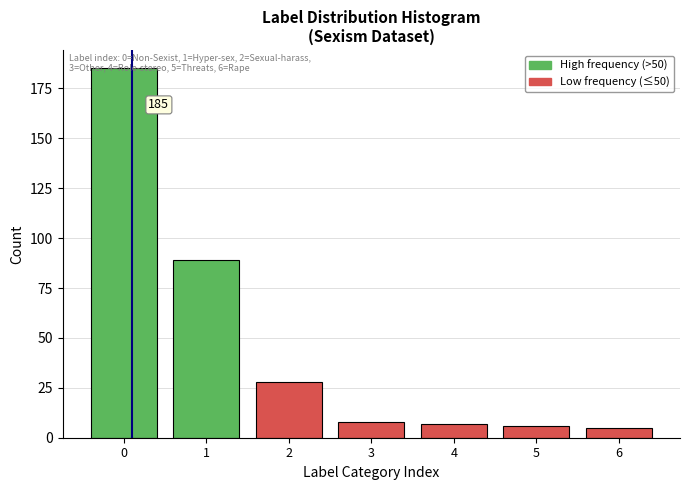

What is the change in value from 1 to 2?

-61